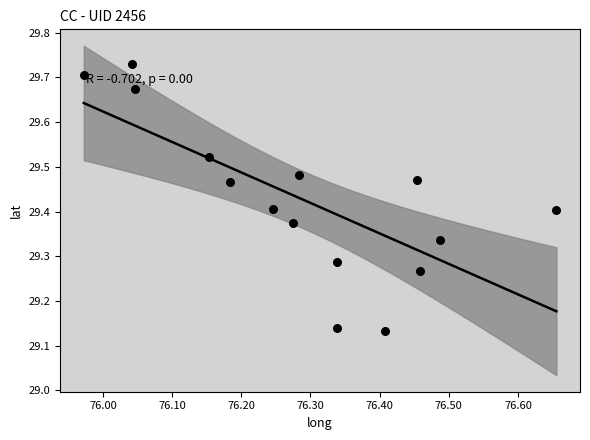

What is the range of X values (max minus min)?

0.7